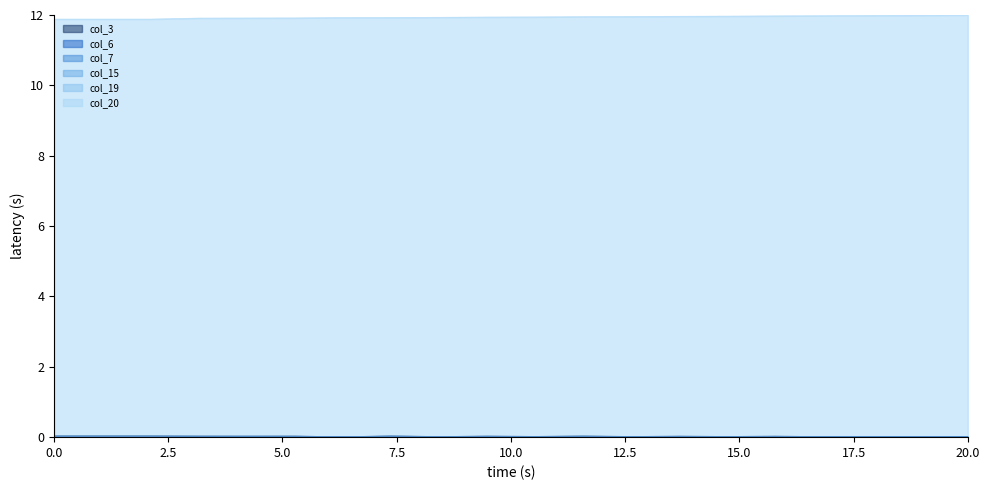

What are all the series names shown in the legend?

col_3, col_6, col_7, col_15, col_19, col_20